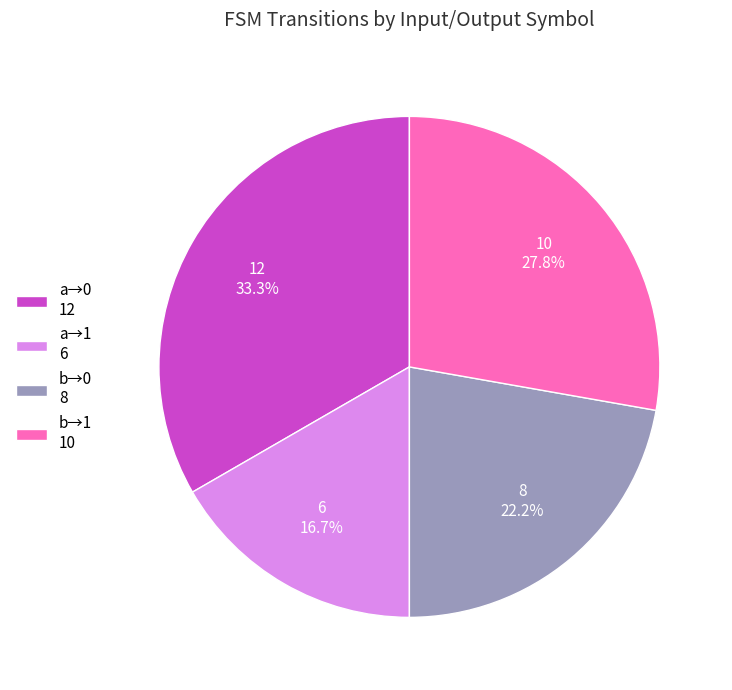

What is the ratio of the value at b→1 10 to the value at a→1 6?

1.7